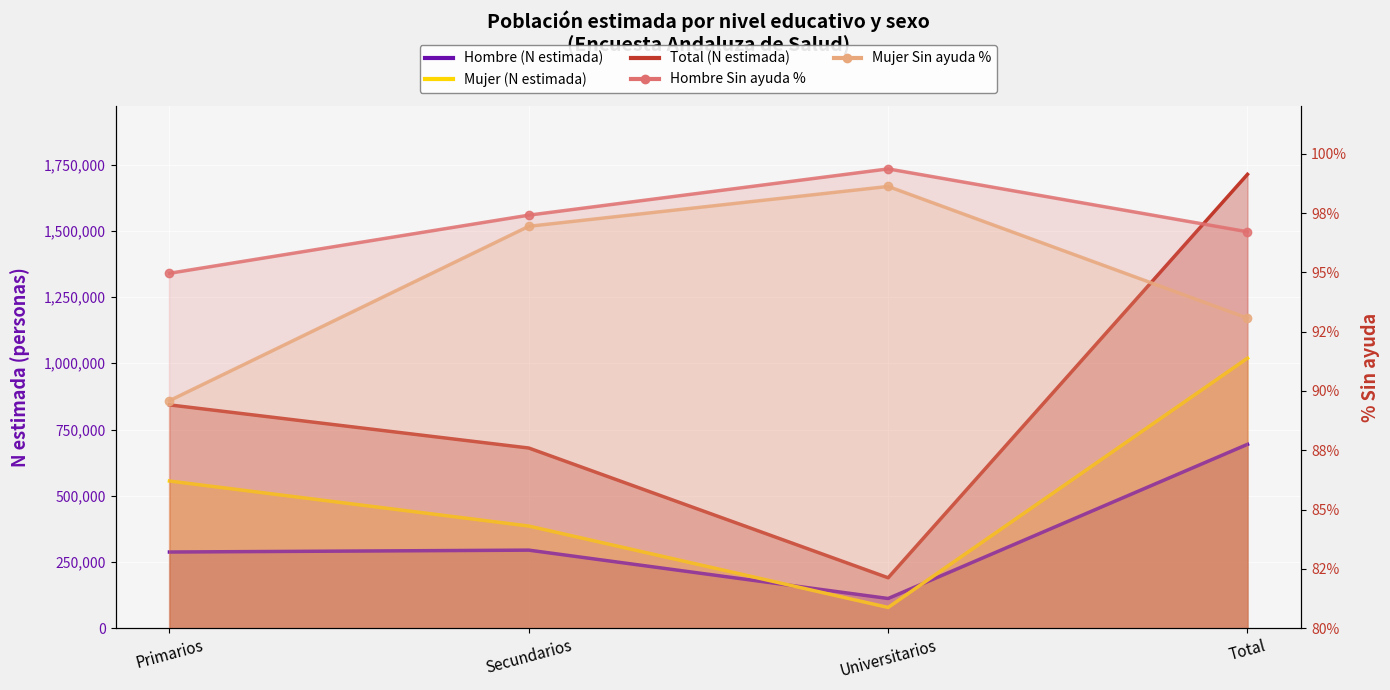

Where is the first local maximum for Mujer Sin ayuda %?

Universitarios